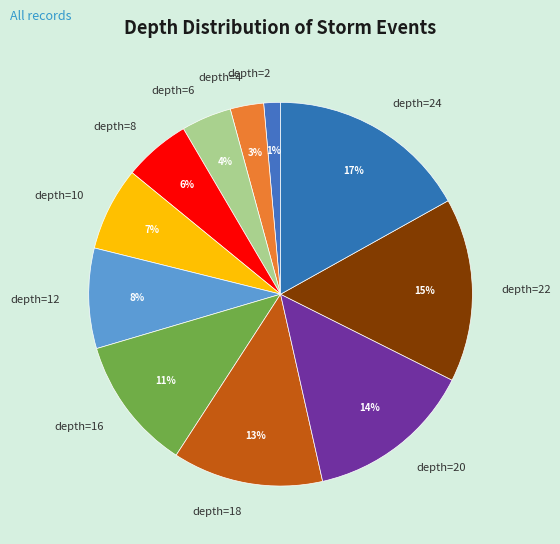

Is there a majority slice in this chart?

No